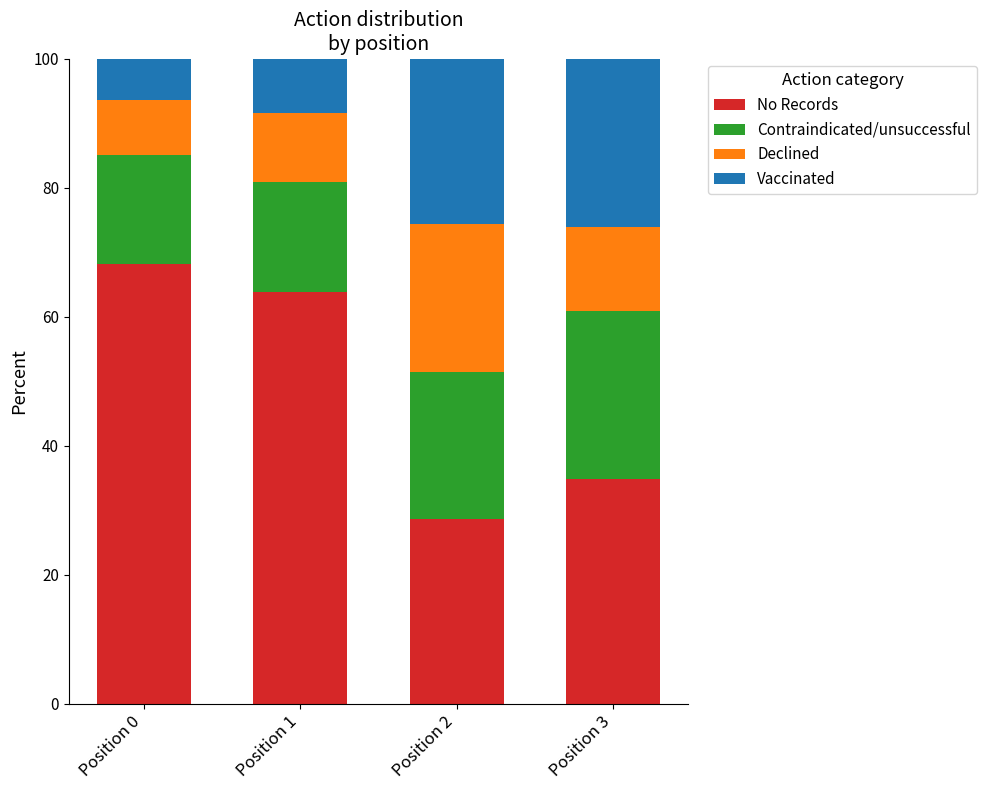

True or false: No Records has a value of 93.6 at Position 1.

False